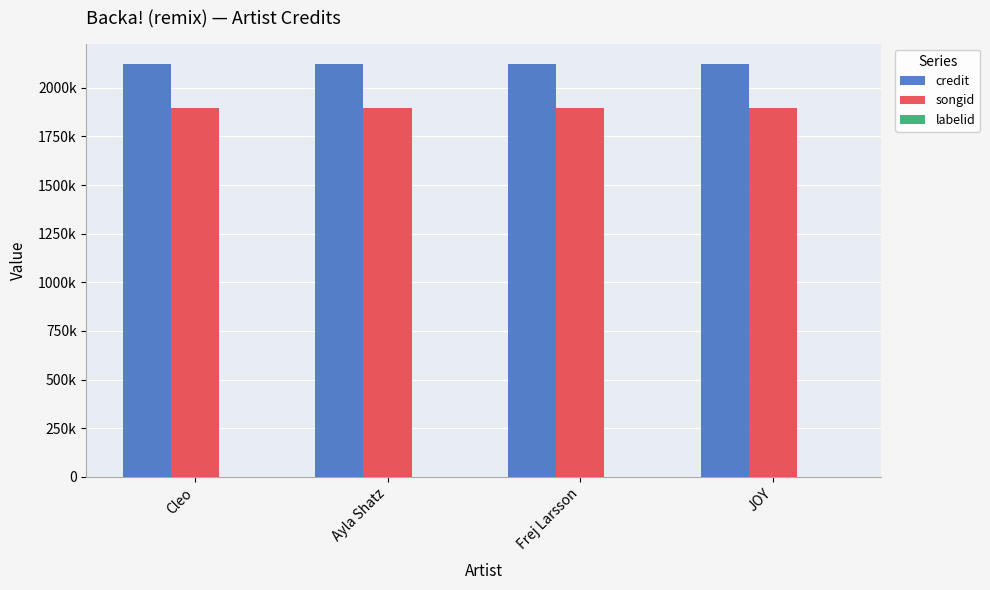

Is it true that labelid equals -1 at Ayla Shatz?

True